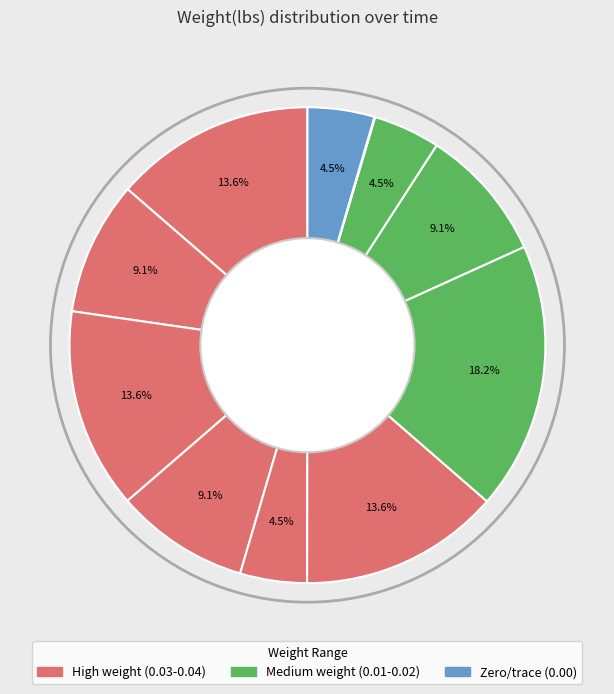

To the nearest percent, what is the average slice percentage?

9%